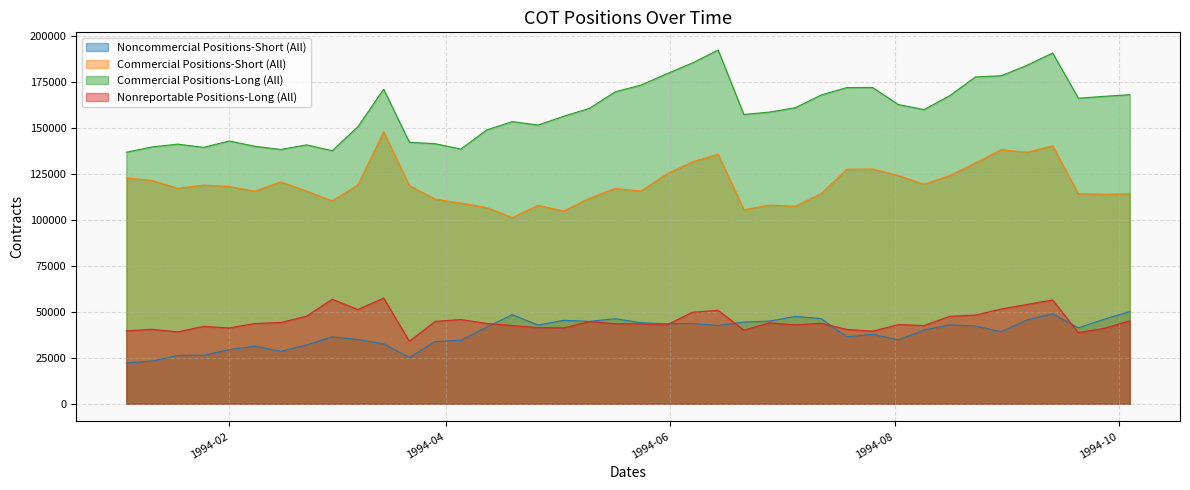

What position from the right is 1994-01-25?

37